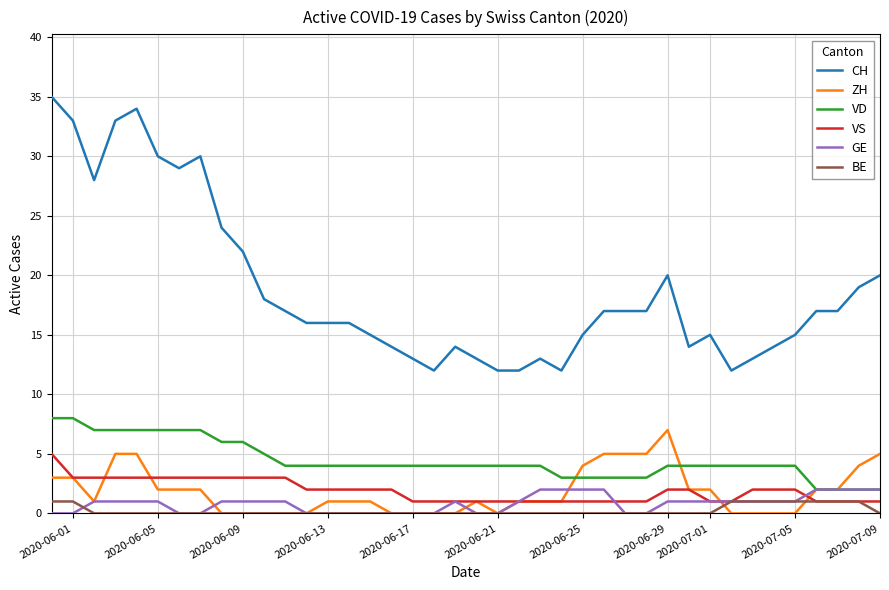

Which series has the largest total across all categories?

CH